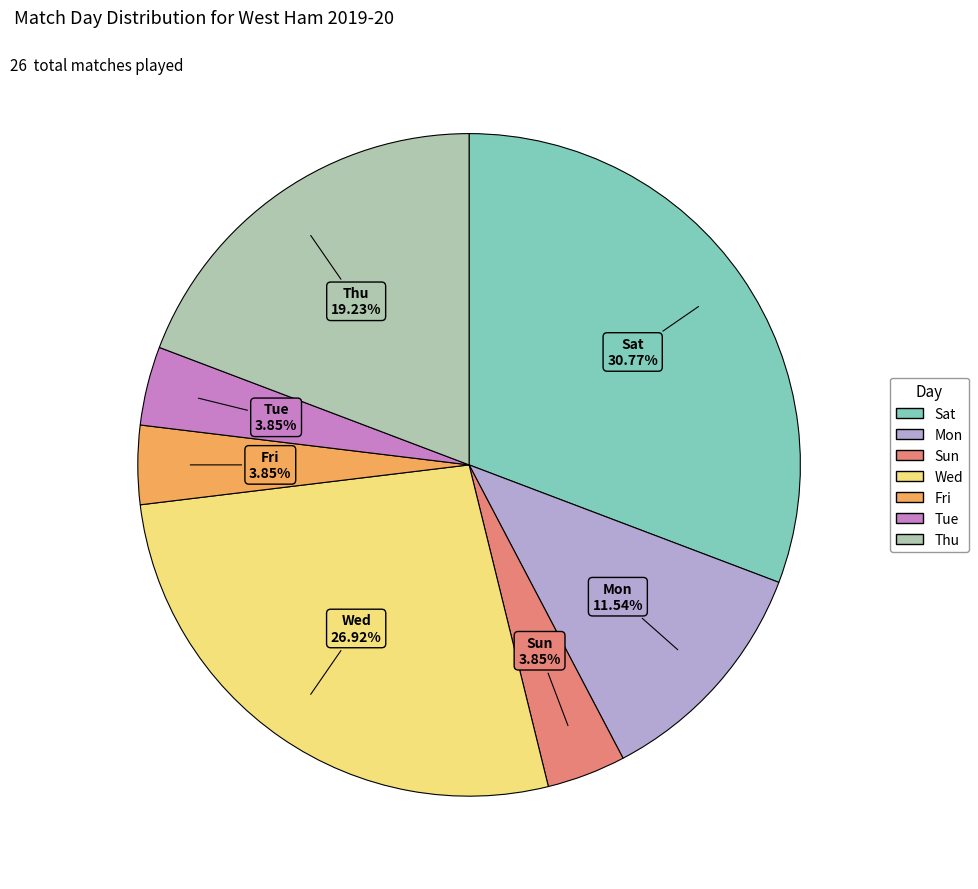

Which slice is the largest?

Sat